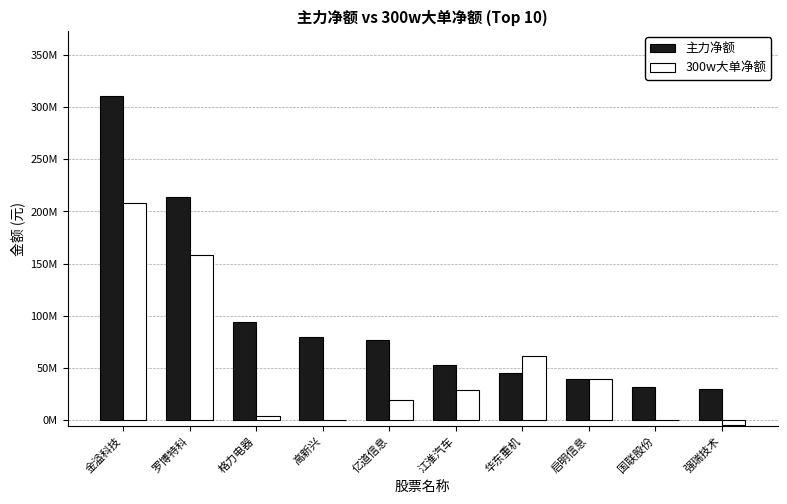

What is the label of the 1st bar from the left?

金溢科技